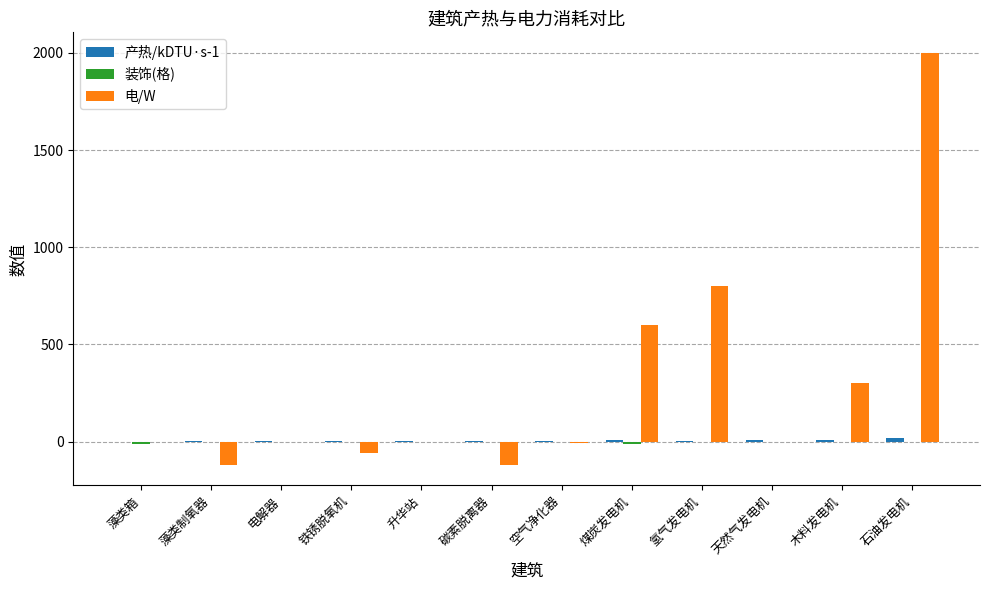

What is the highest value of the 电/W series?

2000.0